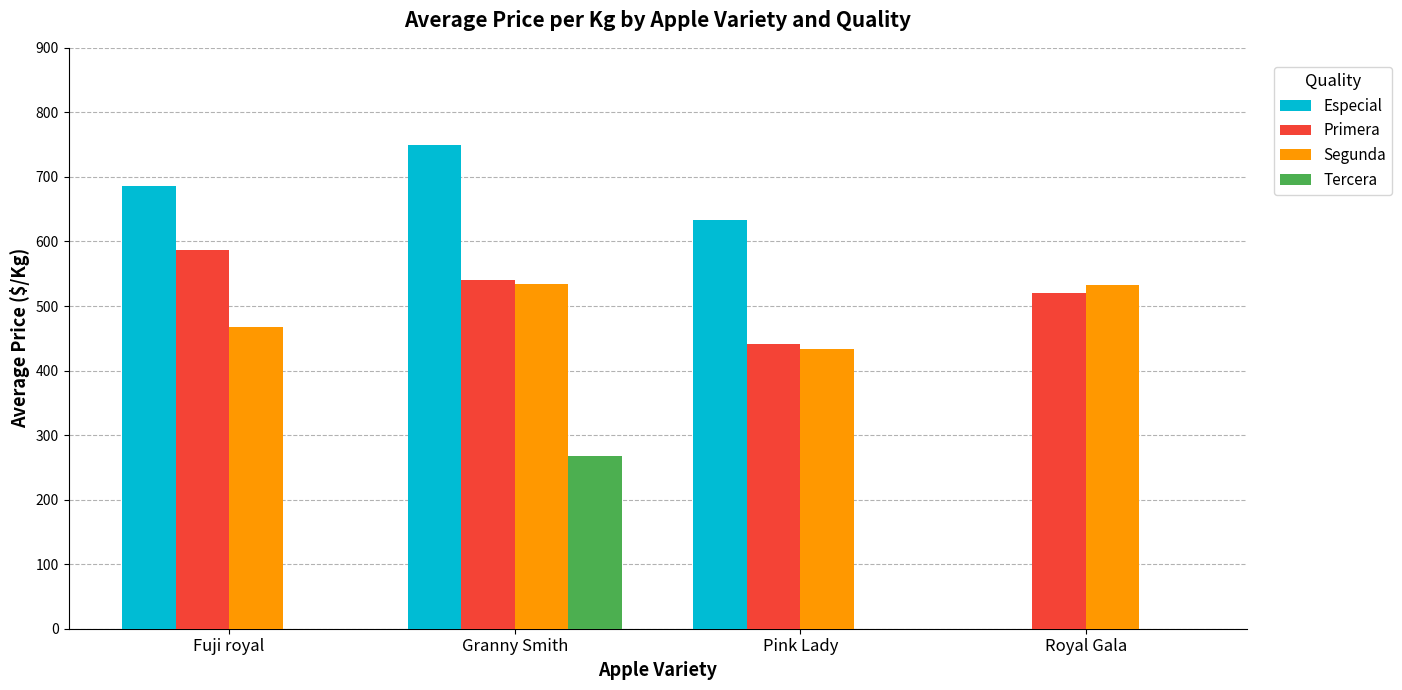

How many categories are shown in the chart?

4